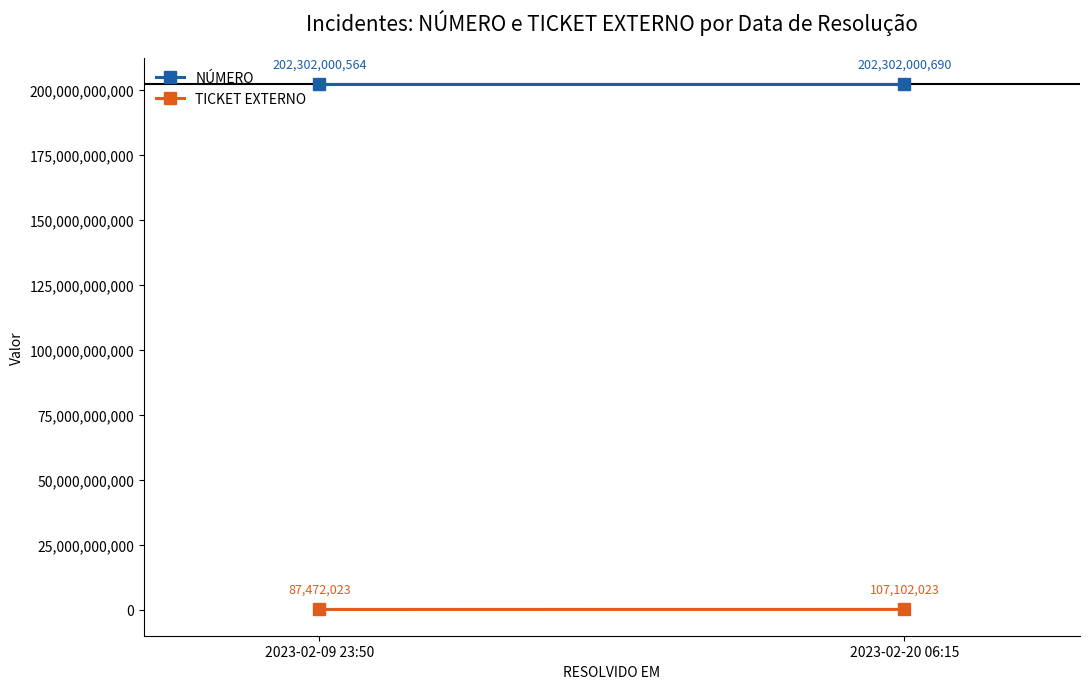

What is the label of the 2nd point from the left?

2023-02-20 06:15